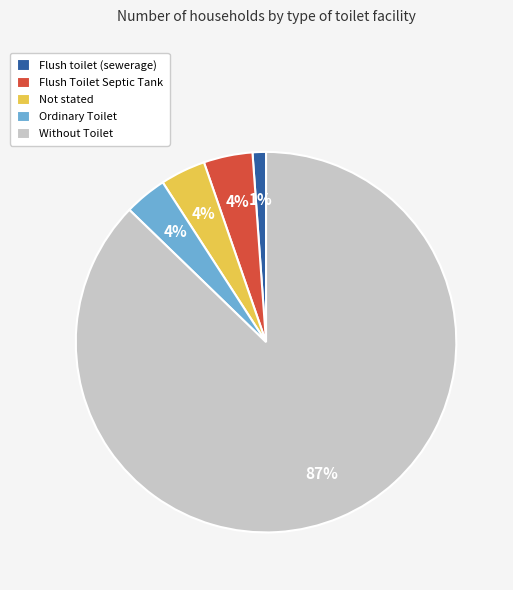

Is the sum of Flush Toilet Septic Tank and Without Toilet greater than half?

Yes